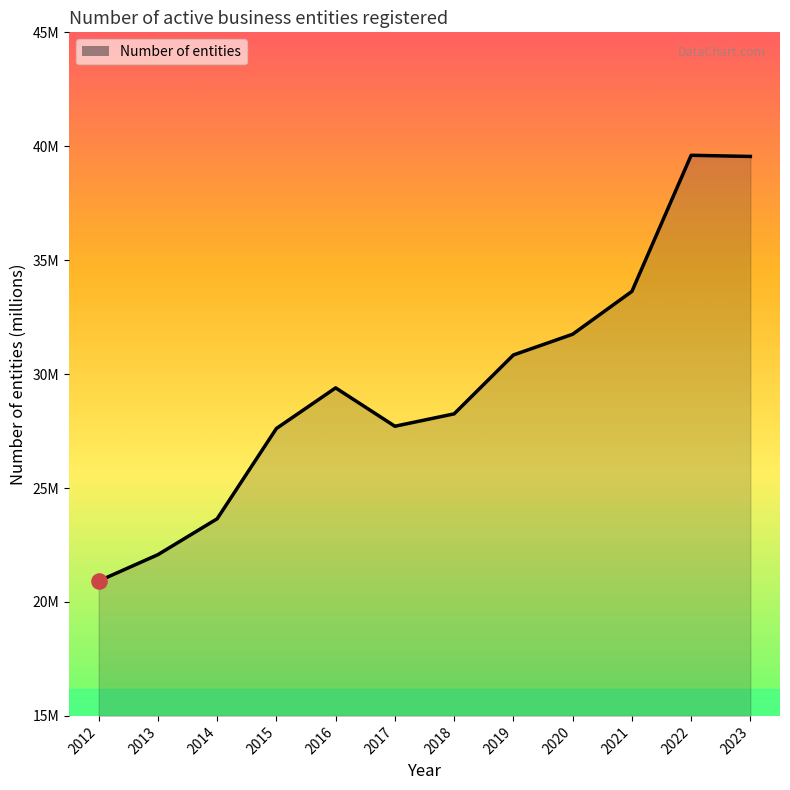

Is this an area chart (filled region under the line)?

Yes